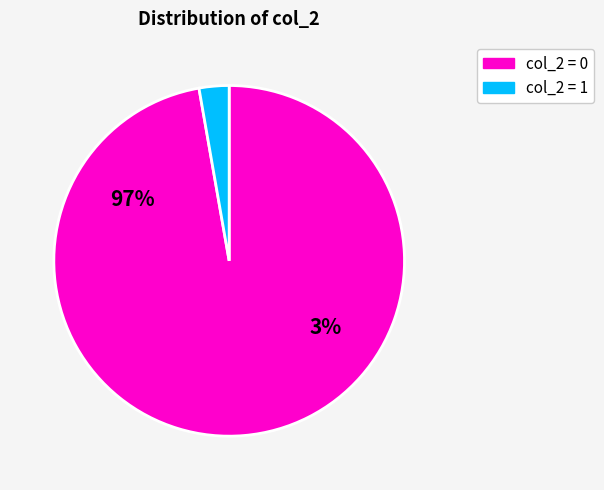

Which category has the smallest portion of the pie?

1